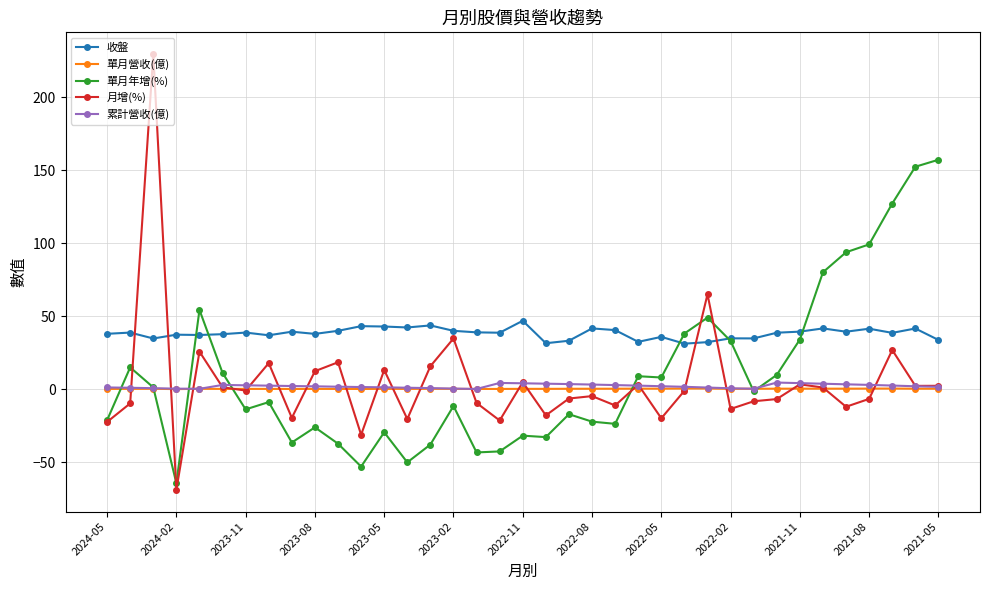

True or false: 收盤 and 單月營收(億) intersect in this chart.

False